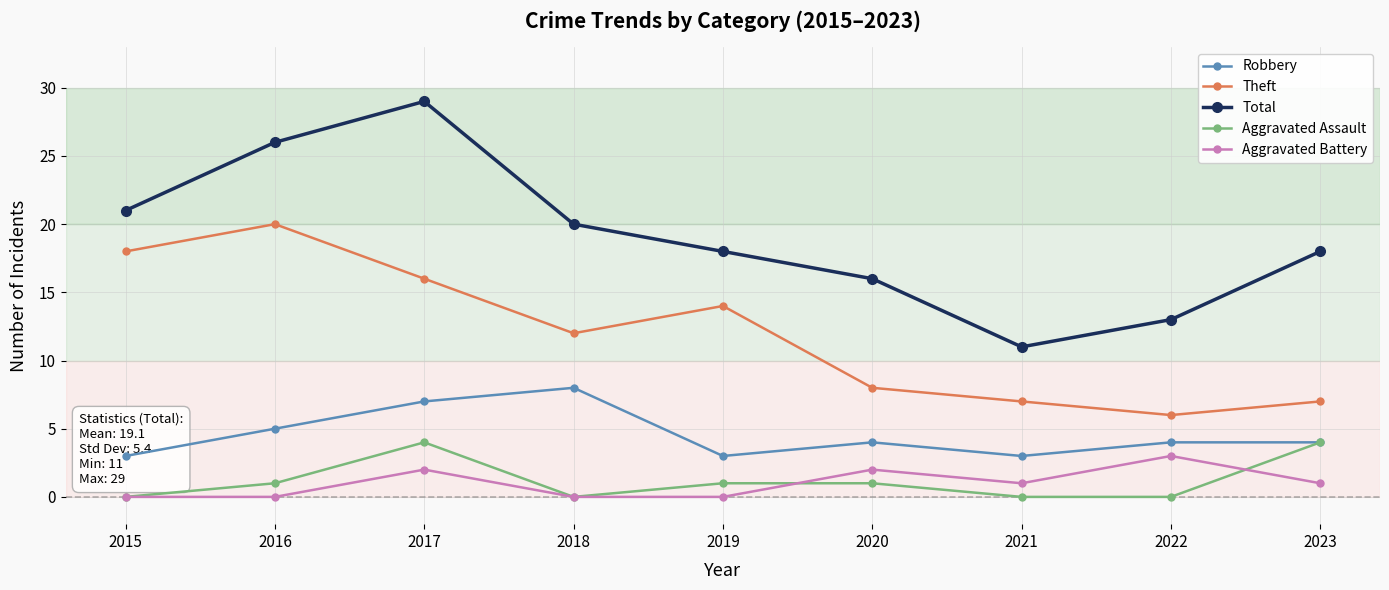

What is the value of the Theft point at the 2nd from the left?

20